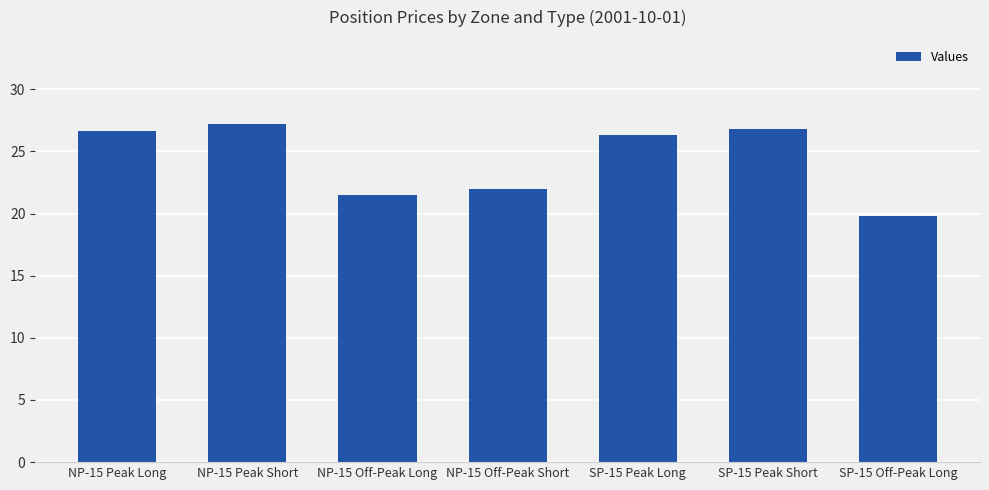

What is the sum of the values at SP-15 Peak Long and NP-15 Off-Peak Long?

47.8